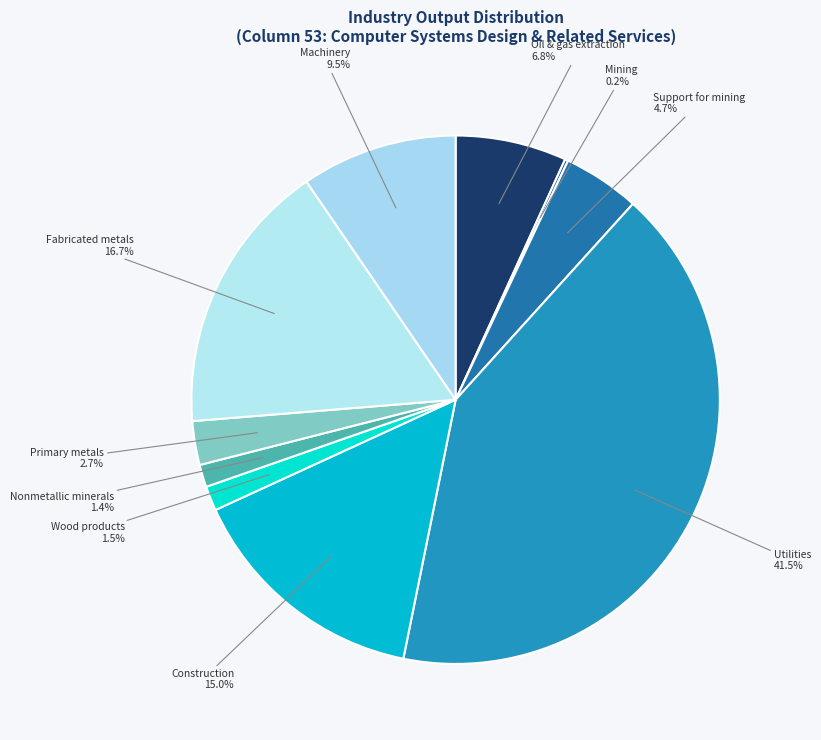

Approximately how many times larger is the value at Support for mining compared to Construction?

0.3